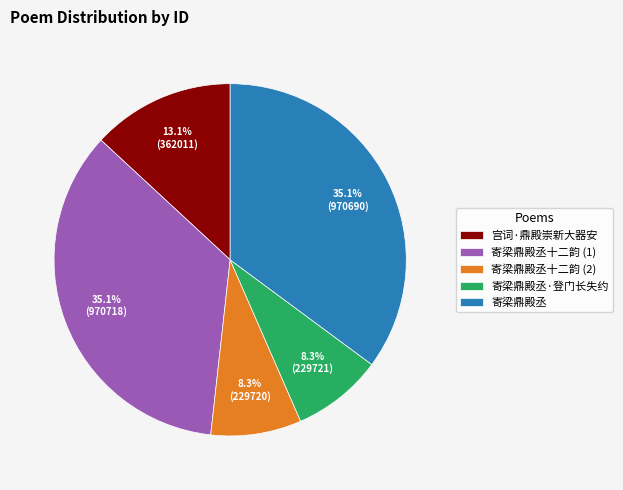

Count the number of slices in the pie.

5